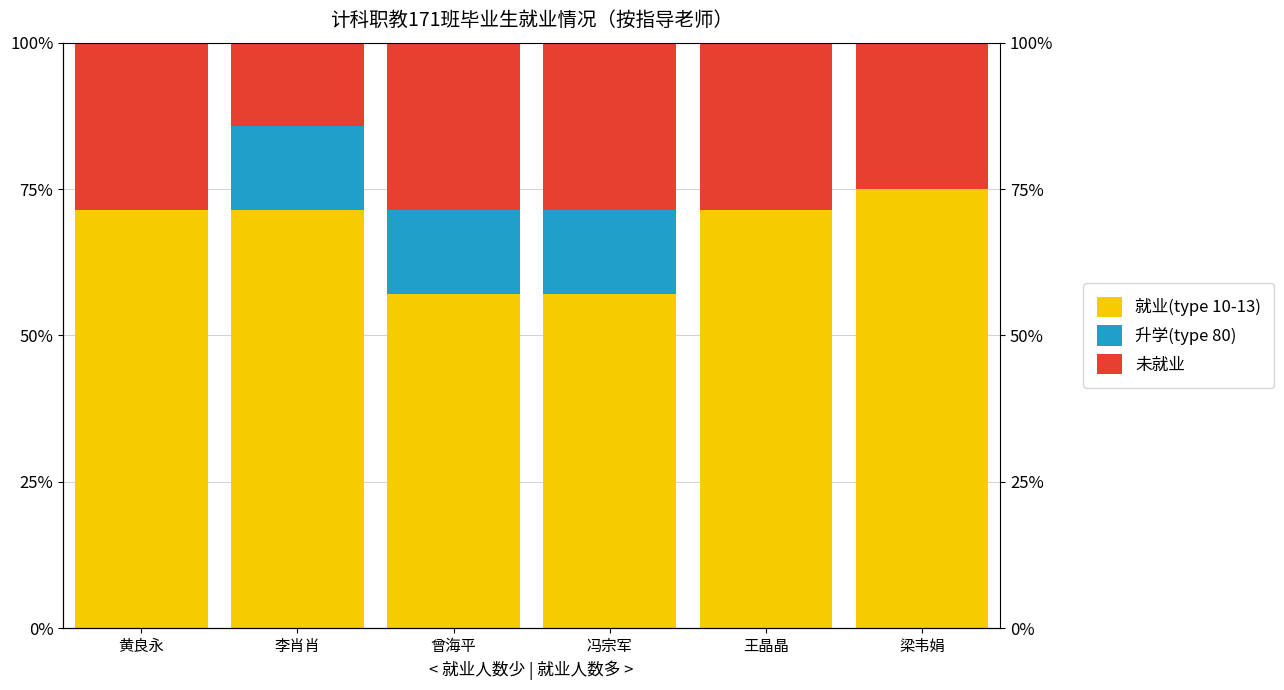

What is the difference between the second highest and minimum values in the 未就业 series?

14.3